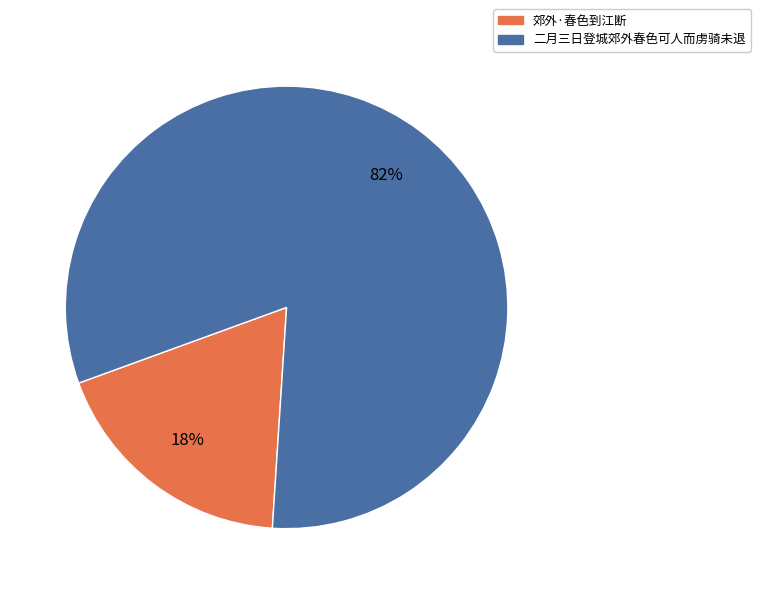

Is it true that 二月三日登城郊外春色可人而虏骑未退 is 82% of the pie?

True